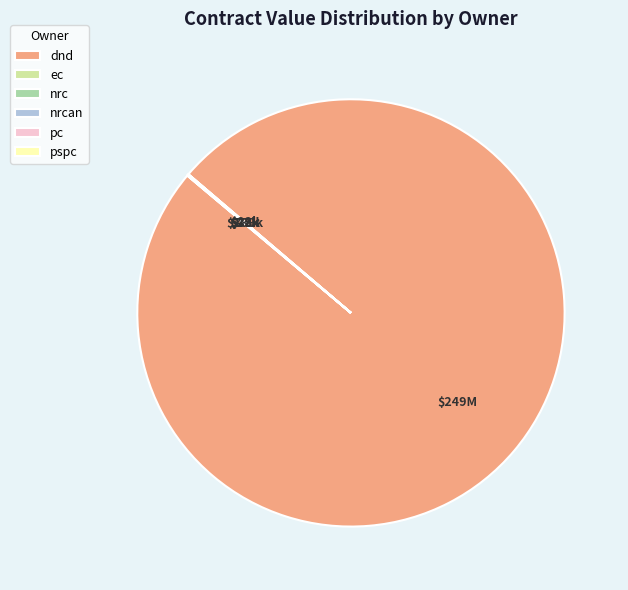

Is it true that dnd is 85% of the pie?

False